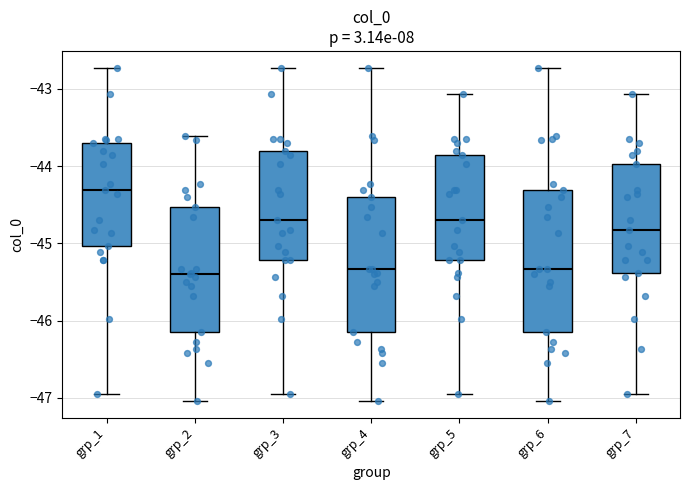

Where is the lower edge of the box for grp_5 on the y-axis? The values are not printed on the chart, so give them approximately, as read against the axis.

-45.2